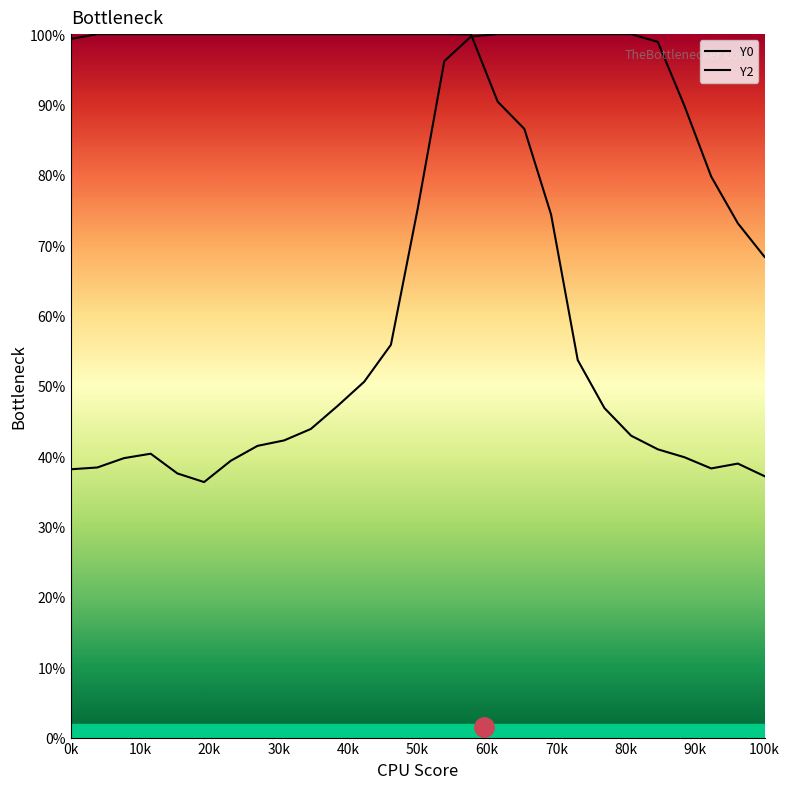

How many lines are shown in the chart?

2